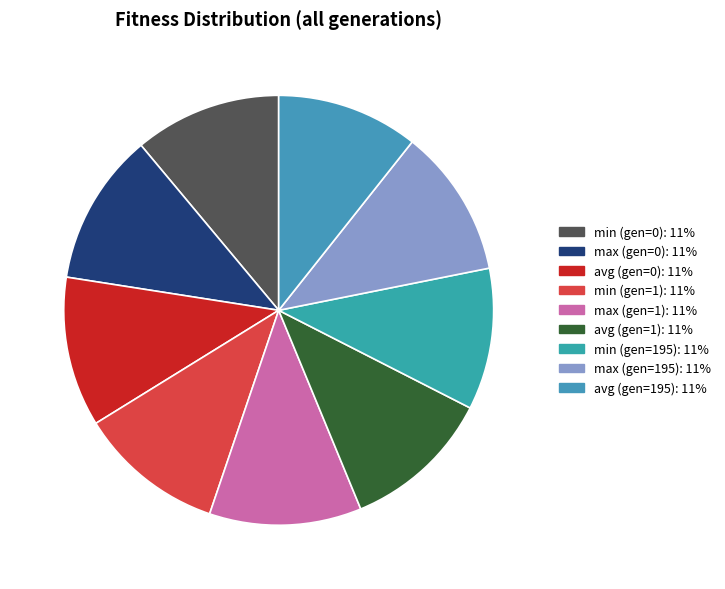

What percentage do max (gen=1) and min (gen=0) together represent?

22.5%